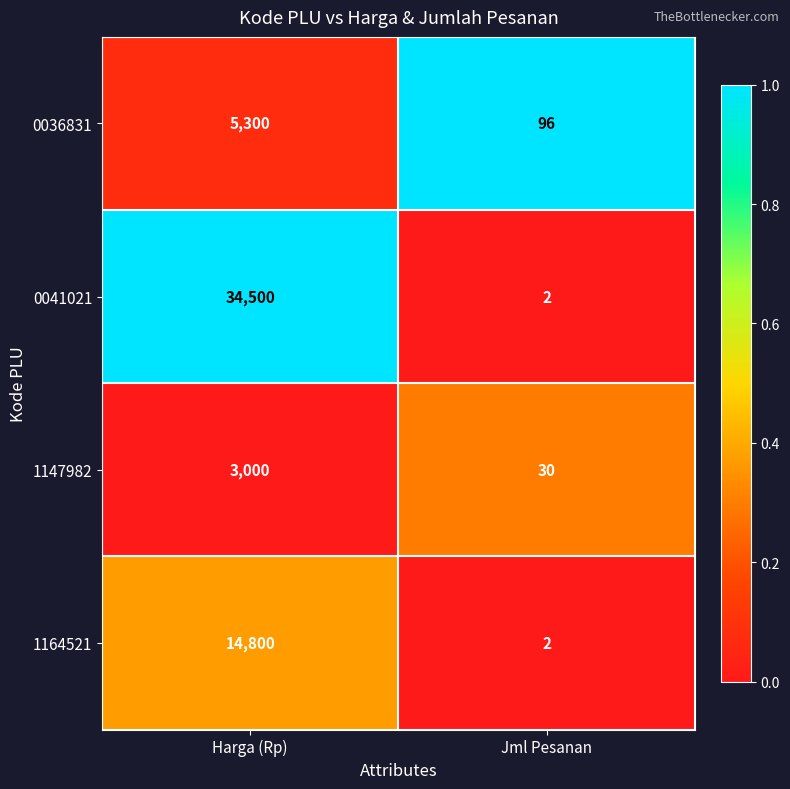

List the series in order of their peak value, lowest first.

1147982, 0036831, 1164521, 0041021